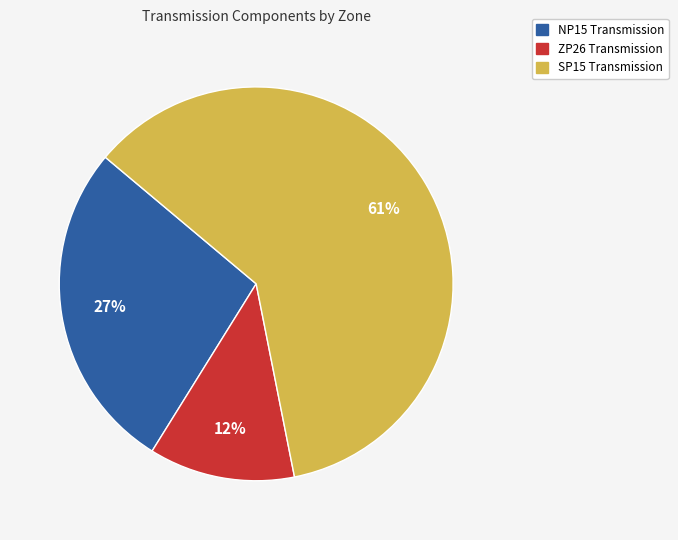

How many slices are in this pie chart?

3